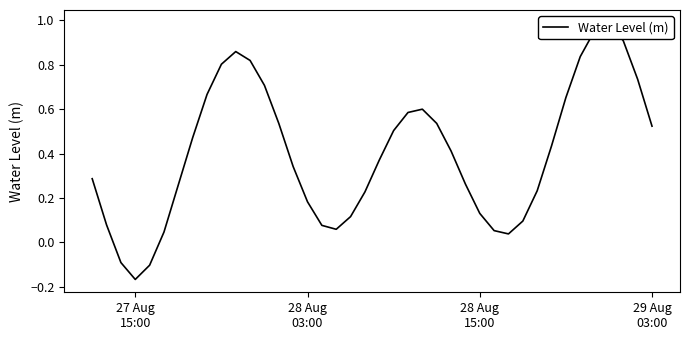

The chart shows a value of 0.8 at 22. True or false?

False